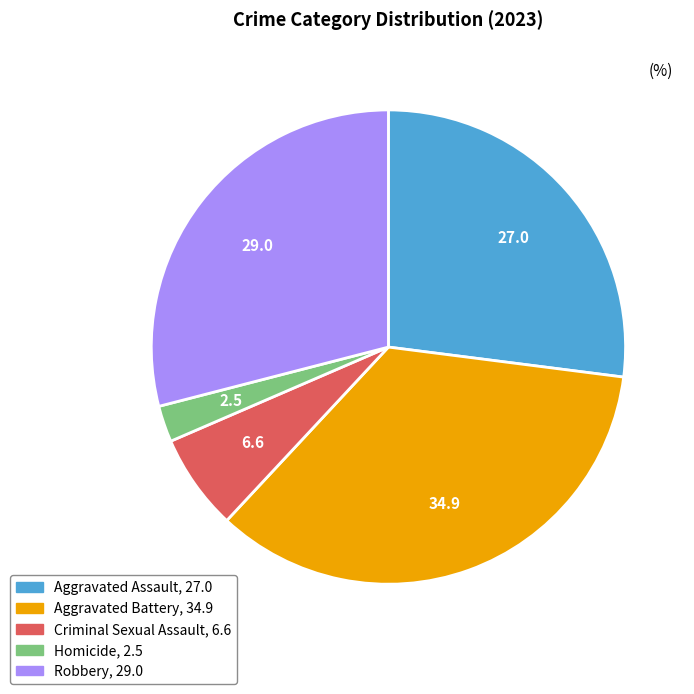

Is it true that Robbery is 36% of the pie?

False